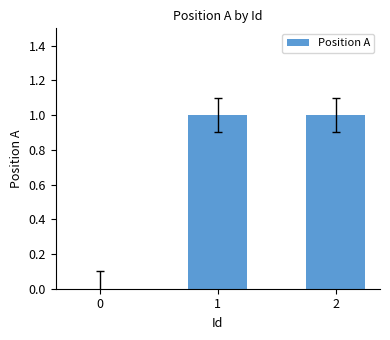

Reading right to left, extract all data points from this chart.

2=1	1=1	0=0